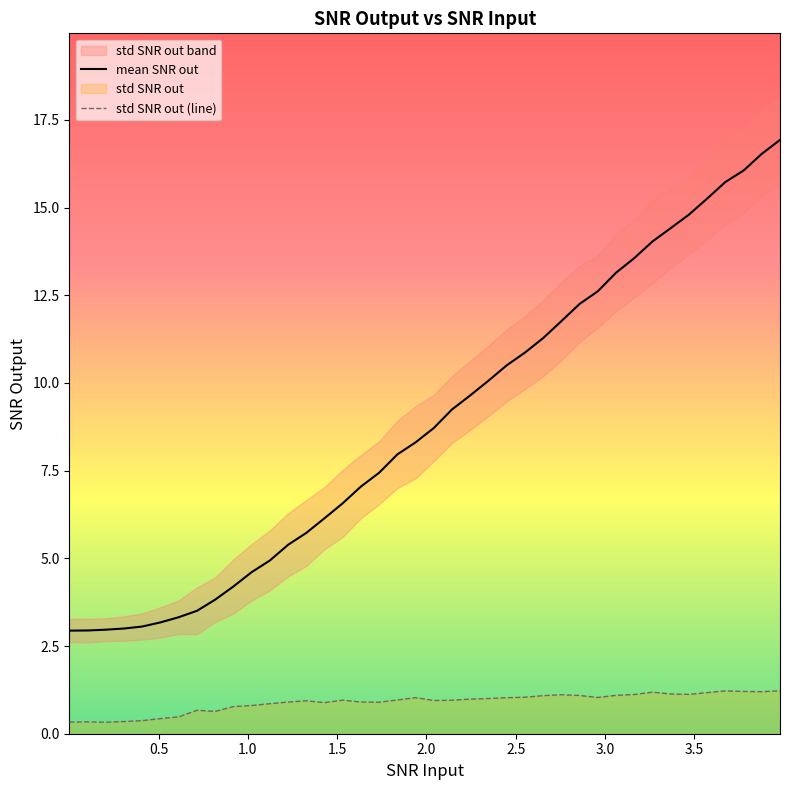

True or false: std SNR out (line) and mean SNR out cross at least once.

False